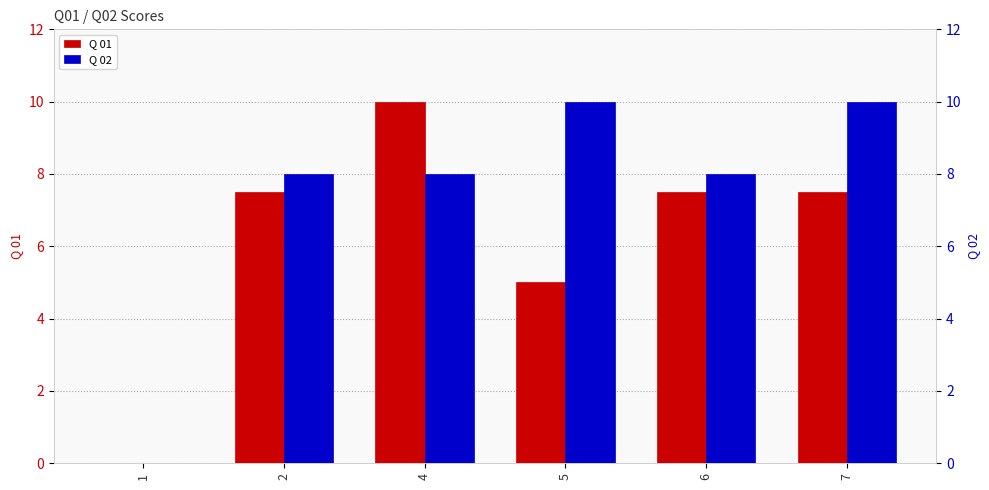

What is the total value across all series at 7?

17.5